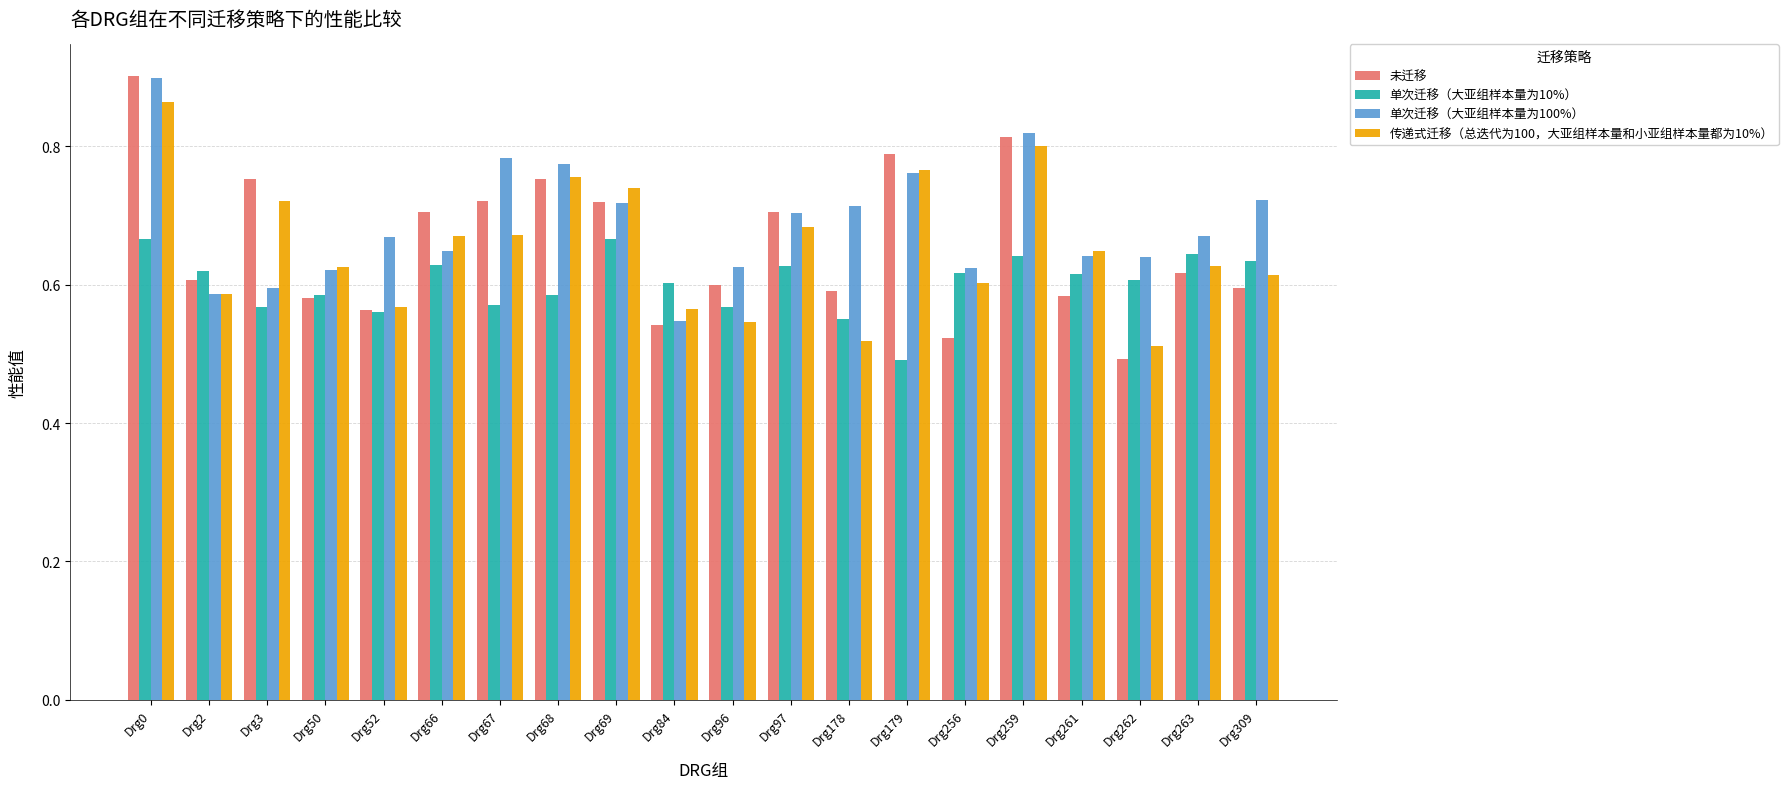

At which label is 传递式迁移（总迭代为100，大亚组样本量和小亚组样本量都为10%） closest to 0?

Drg262